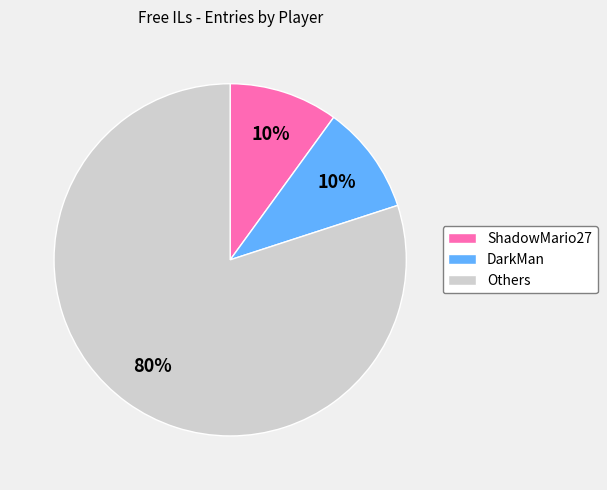

Count the number of slices in the pie.

3